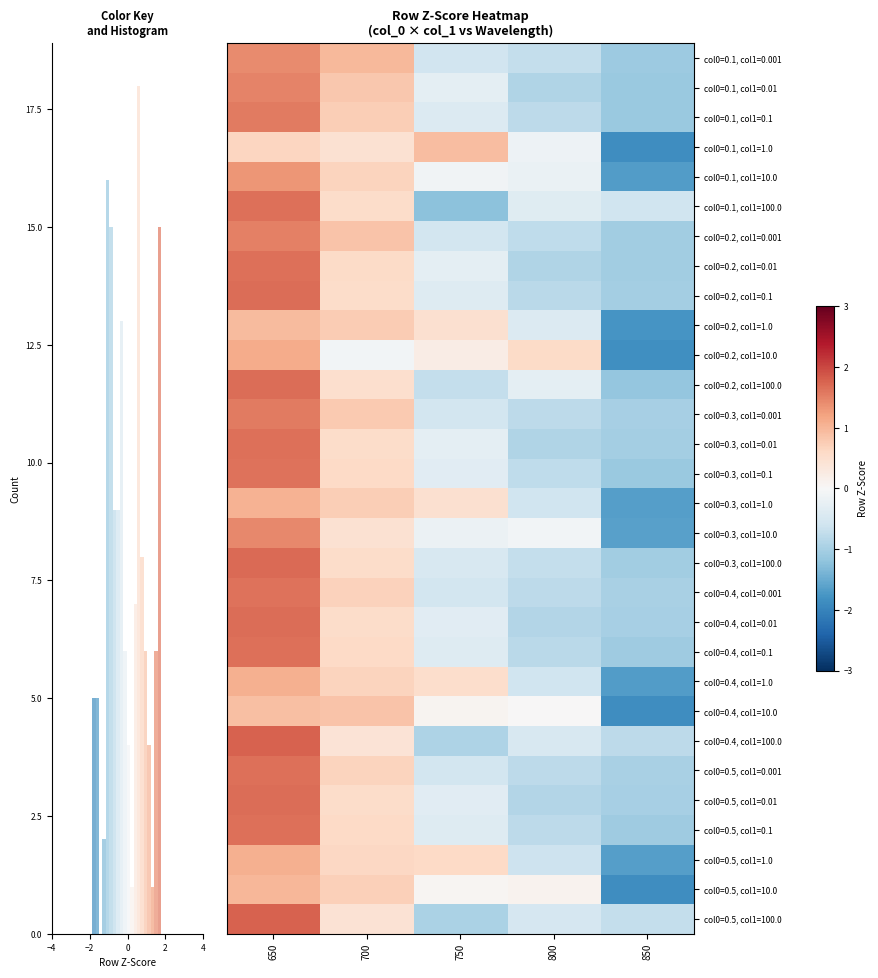

List the series in order of their peak value, highest first.

col0=0.4, col1=100.0, col0=0.5, col1=100.0, col0=0.3, col1=100.0, col0=0.2, col1=0.1, col0=0.5, col1=0.01, col0=0.2, col1=100.0, col0=0.4, col1=0.01, col0=0.3, col1=0.01, col0=0.5, col1=0.1, col0=0.1, col1=100.0, col0=0.2, col1=0.01, col0=0.5, col1=0.001, col0=0.4, col1=0.1, col0=0.3, col1=0.1, col0=0.4, col1=0.001, col0=0.3, col1=0.001, col0=0.1, col1=0.1, col0=0.2, col1=0.001, col0=0.1, col1=0.01, col0=0.3, col1=10.0, col0=0.1, col1=0.001, col0=0.1, col1=10.0, col0=0.2, col1=10.0, col0=0.5, col1=1.0, col0=0.4, col1=1.0, col0=0.3, col1=1.0, col0=0.5, col1=10.0, col0=0.2, col1=1.0, col0=0.1, col1=1.0, col0=0.4, col1=10.0